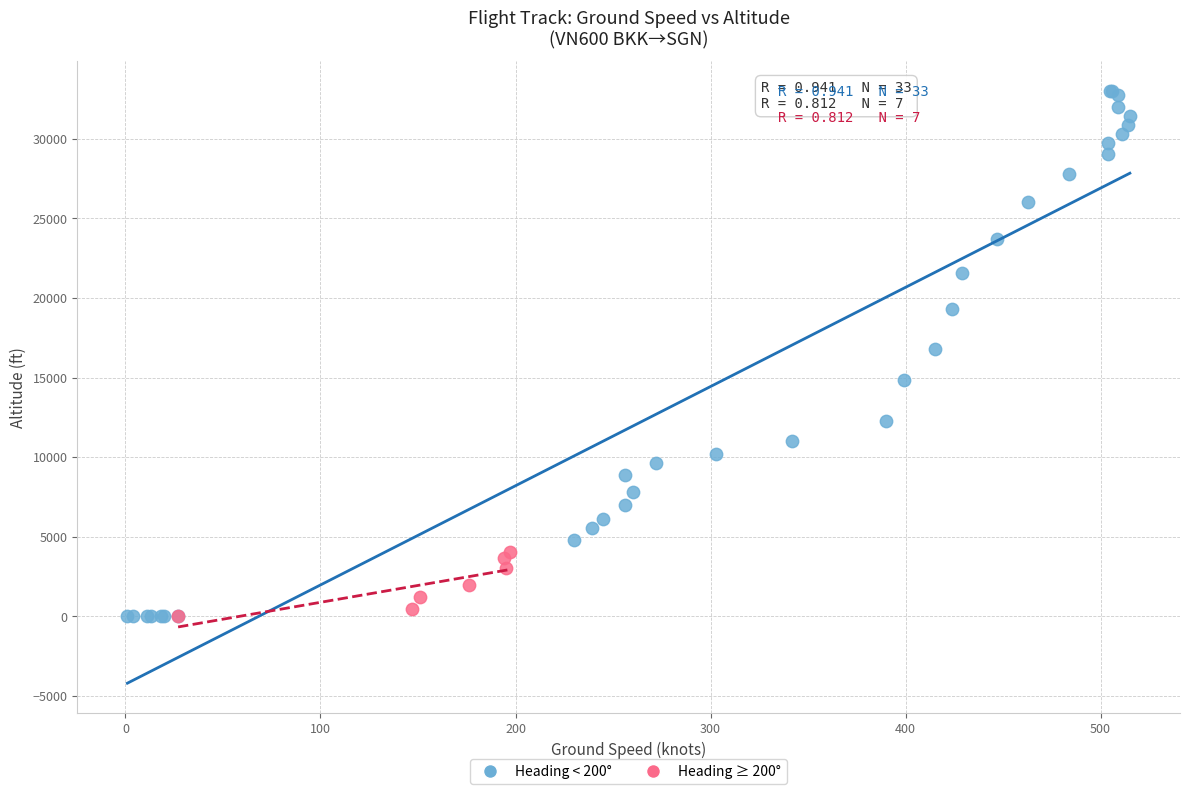

Which series has the largest Y range (max minus min)?

Heading < 200°